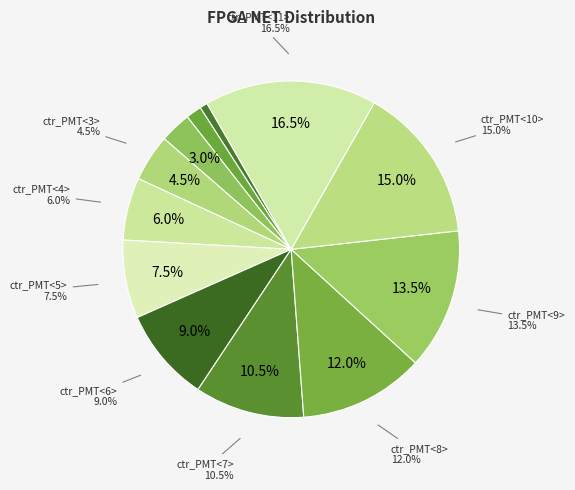

Which category has the smallest portion of the pie?

ctr_PMT<0>